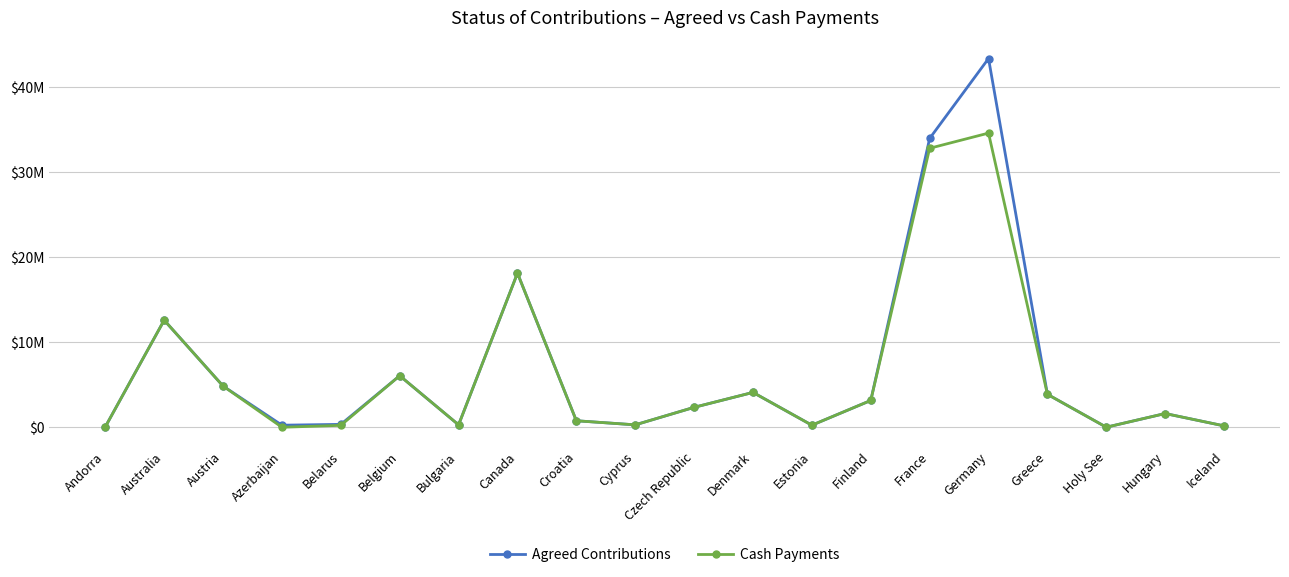

What is the difference between the maximum and minimum values in the Agreed Contributions series?

43289064